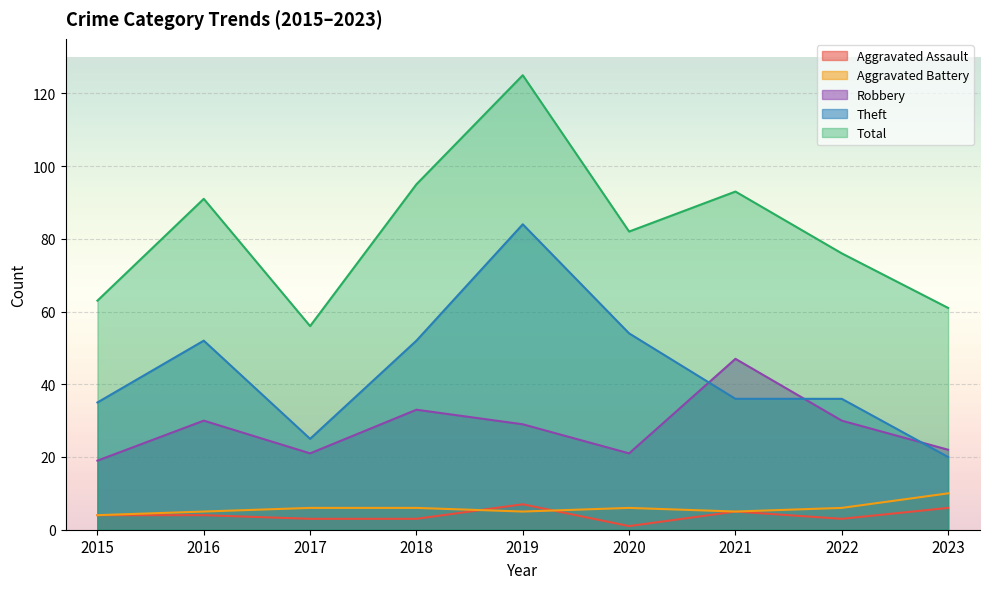

Which series changed the most between 2015 and 2022?

Total